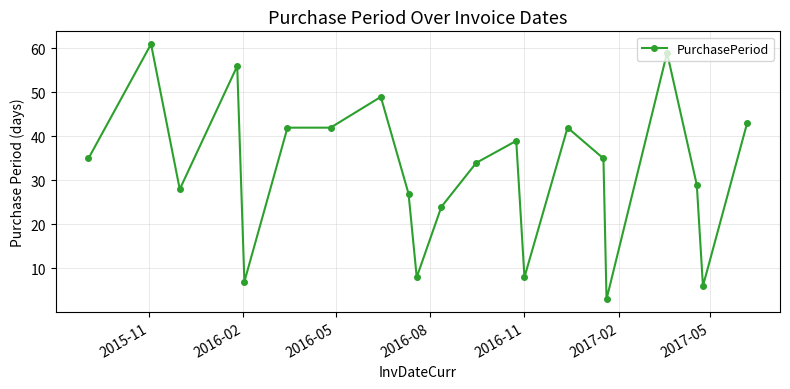

What is the difference between the second highest and minimum values?

56